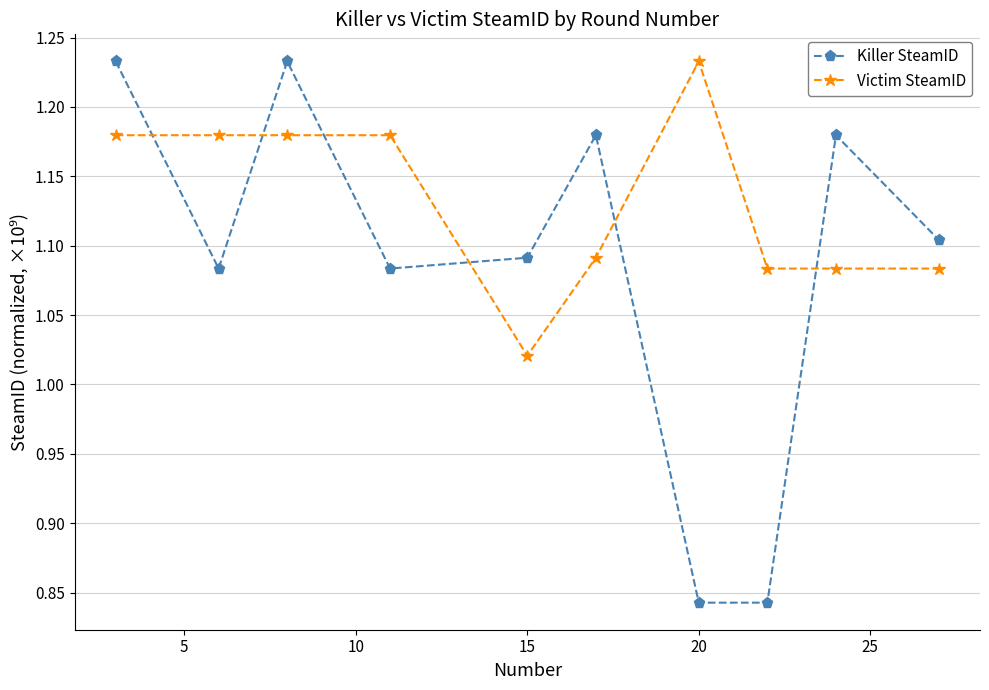

What is the sum of all Victim SteamID values?

11.3